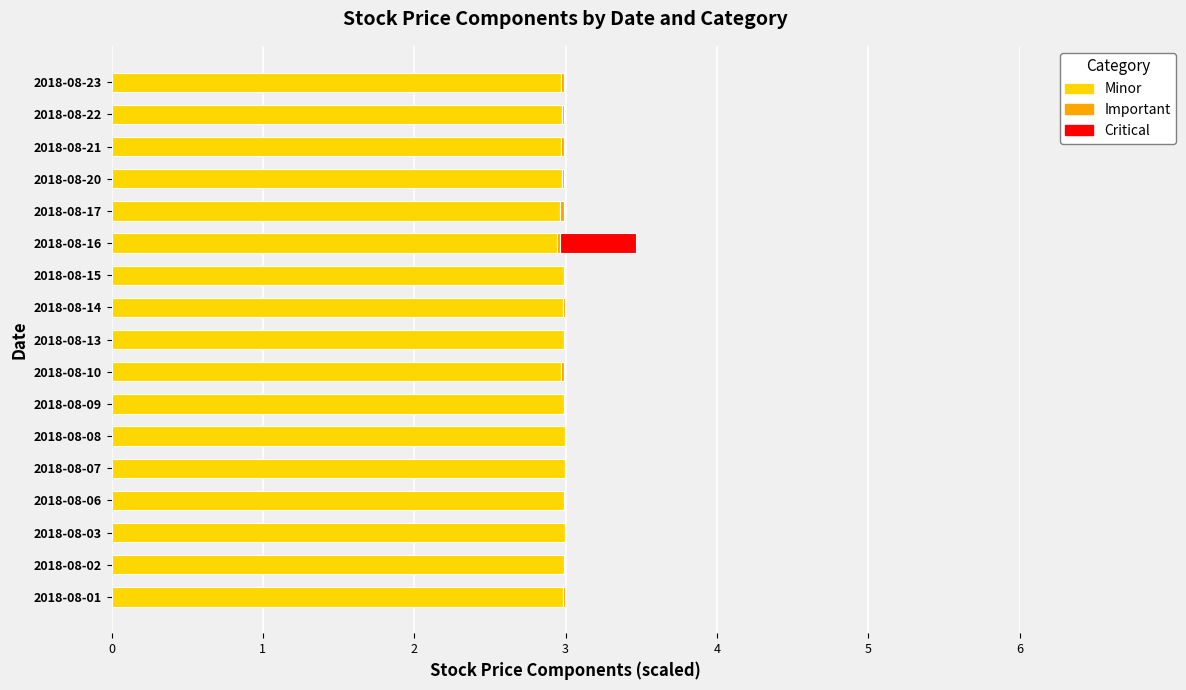

At which category is the sum across all series the highest?

2018-08-16